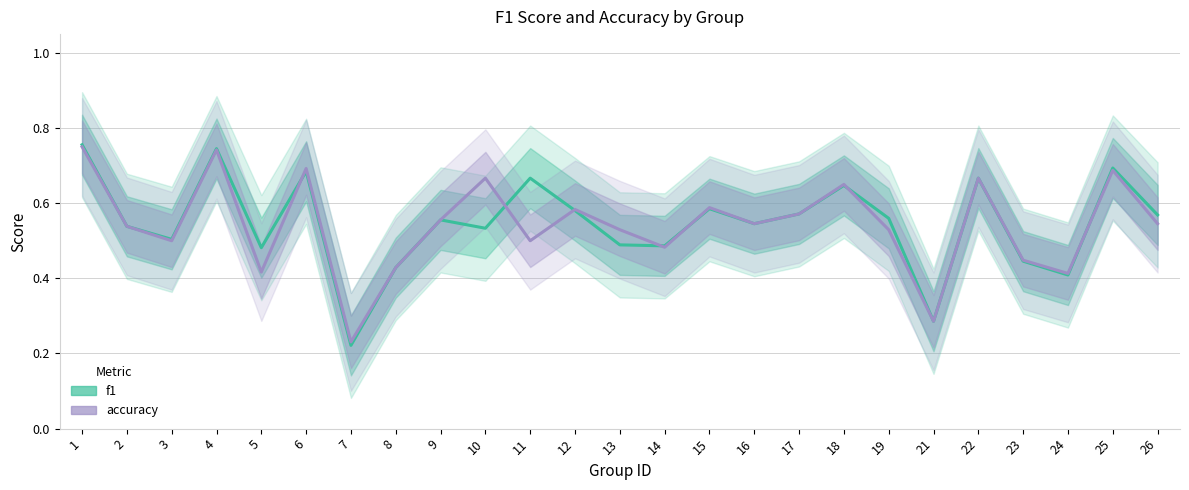

At which label is f1 closest to 0?

7